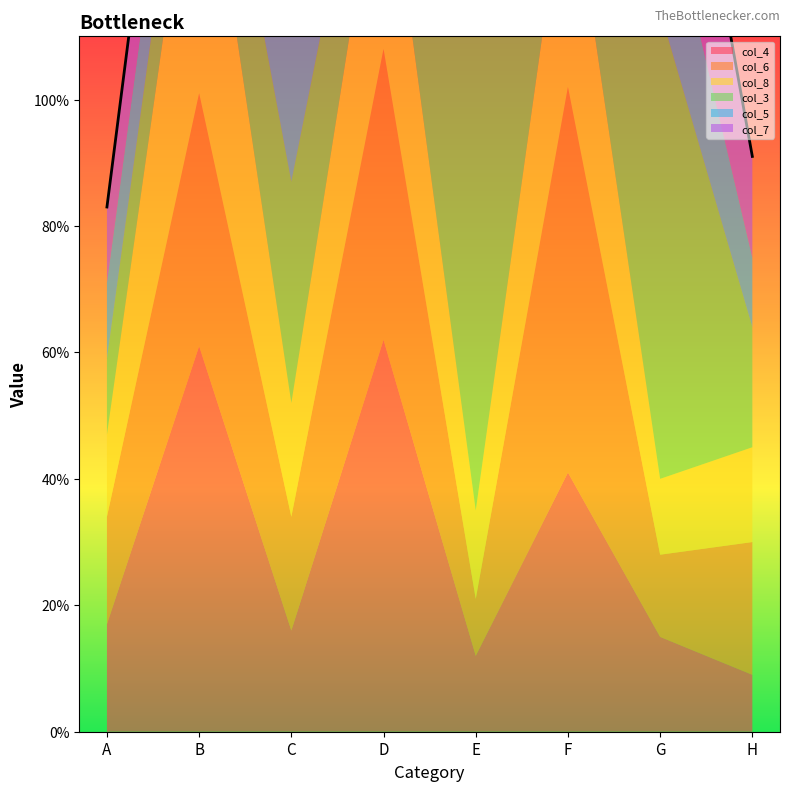

How many data points in col_3 are less than 19?

4